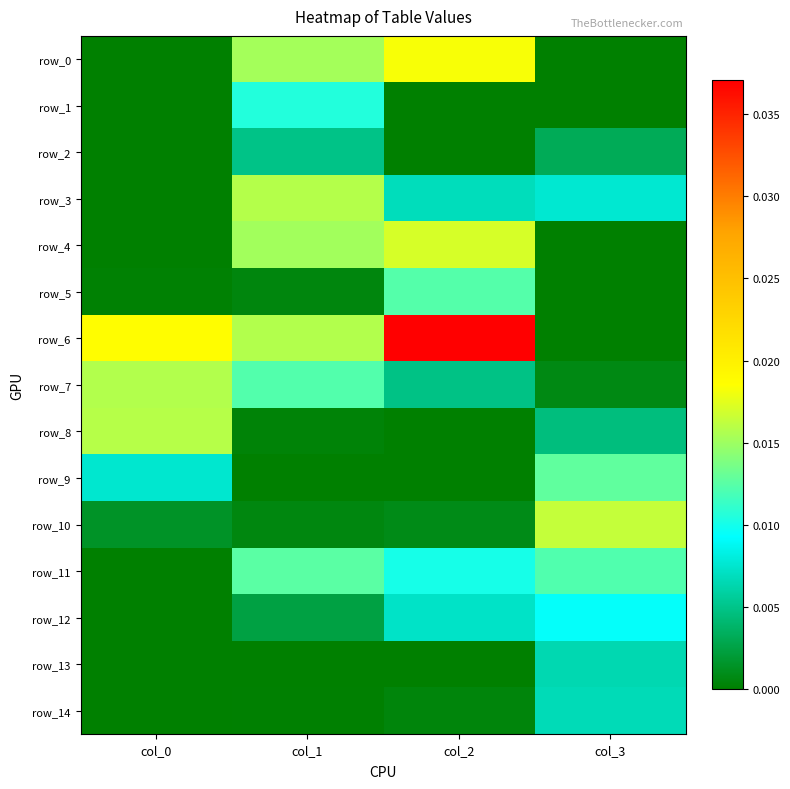

True or false: row_4 has a value of 0.0 at col_0.

True